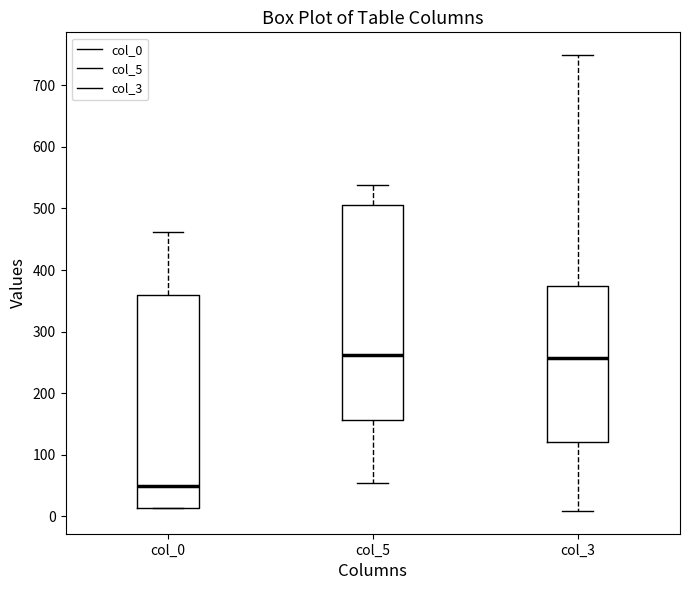

Where does the median line of the box for col_5 sit on the y-axis? The values are not printed on the chart, so give them approximately, as read against the axis.

260